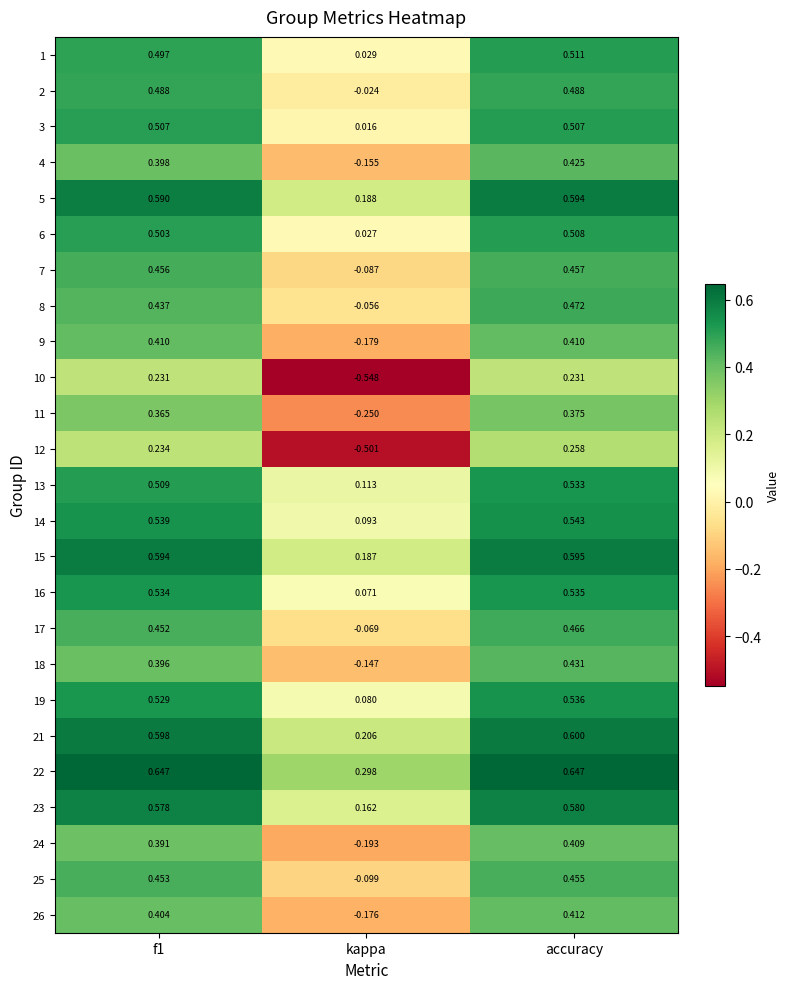

Is the value of 13 at kappa greater than the value of 1 at f1?

No